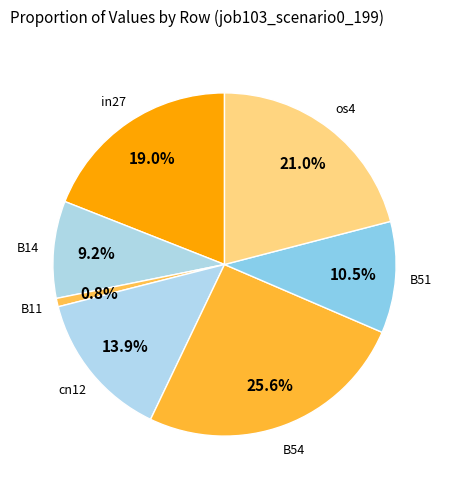

To the nearest percent, what is the combined percentage of in27 and B54?

45%